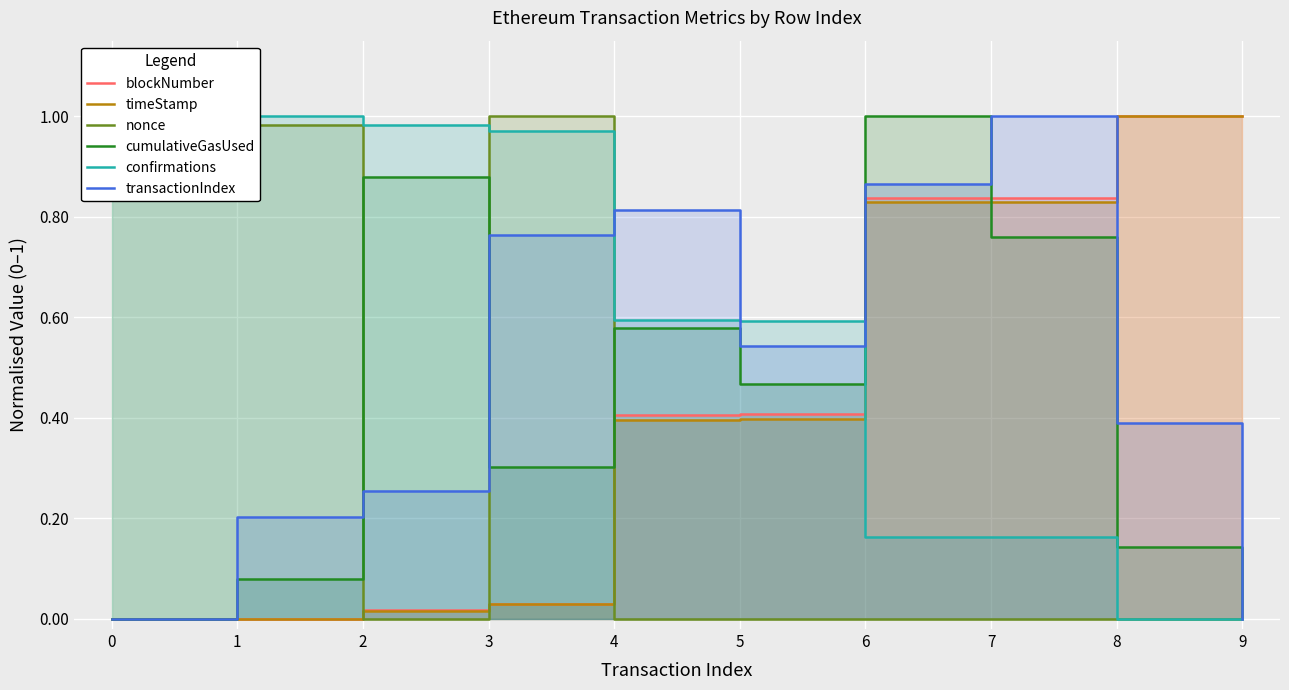

What is the difference between the maximum and minimum values in the blockNumber series?

1.0